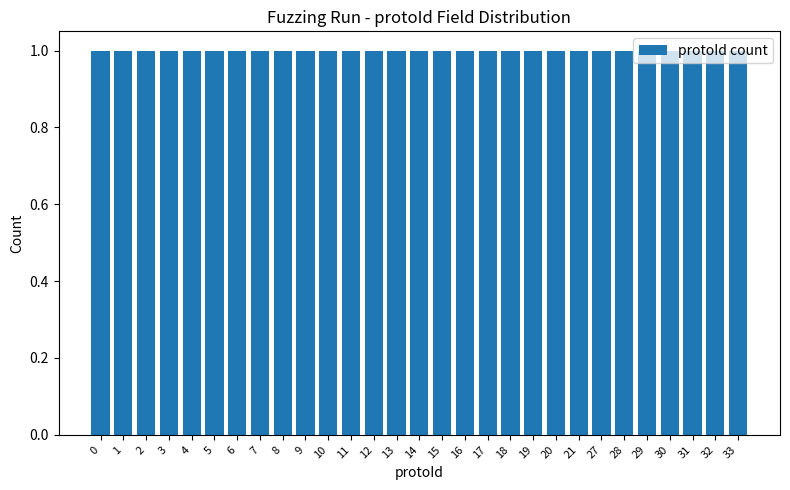

Does the chart contain any negative values?

No